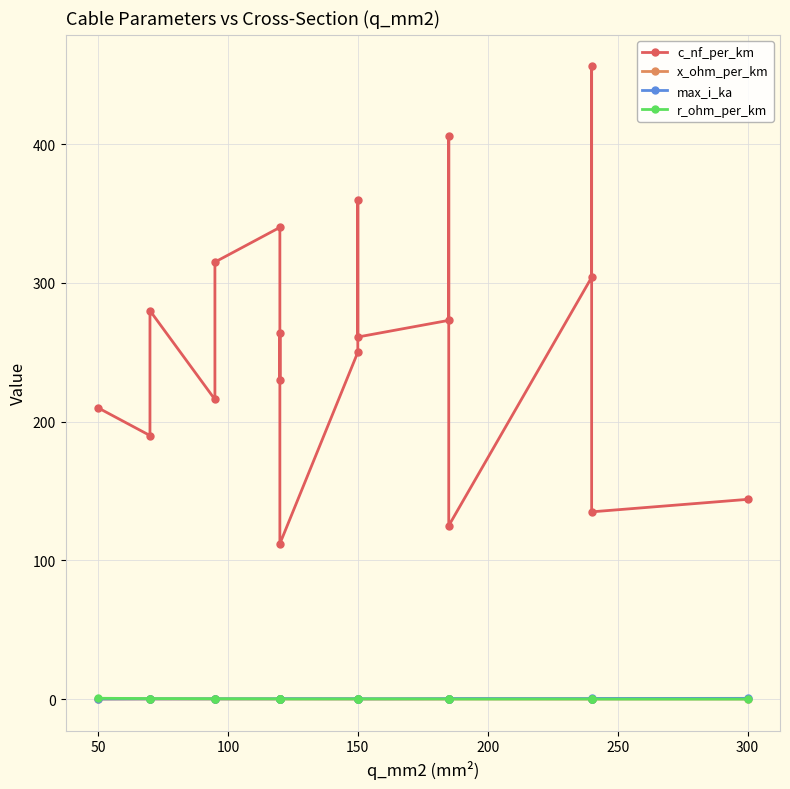

Rank the series at 150 from highest to lowest value.

c_nf_per_km, max_i_ka, r_ohm_per_km, x_ohm_per_km